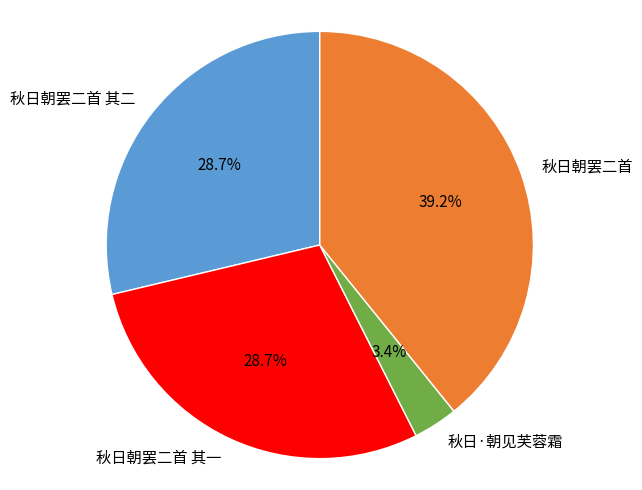

To the nearest percent, what is the combined percentage of 秋日朝罢二首 and 秋日朝罢二首 其一?

68%